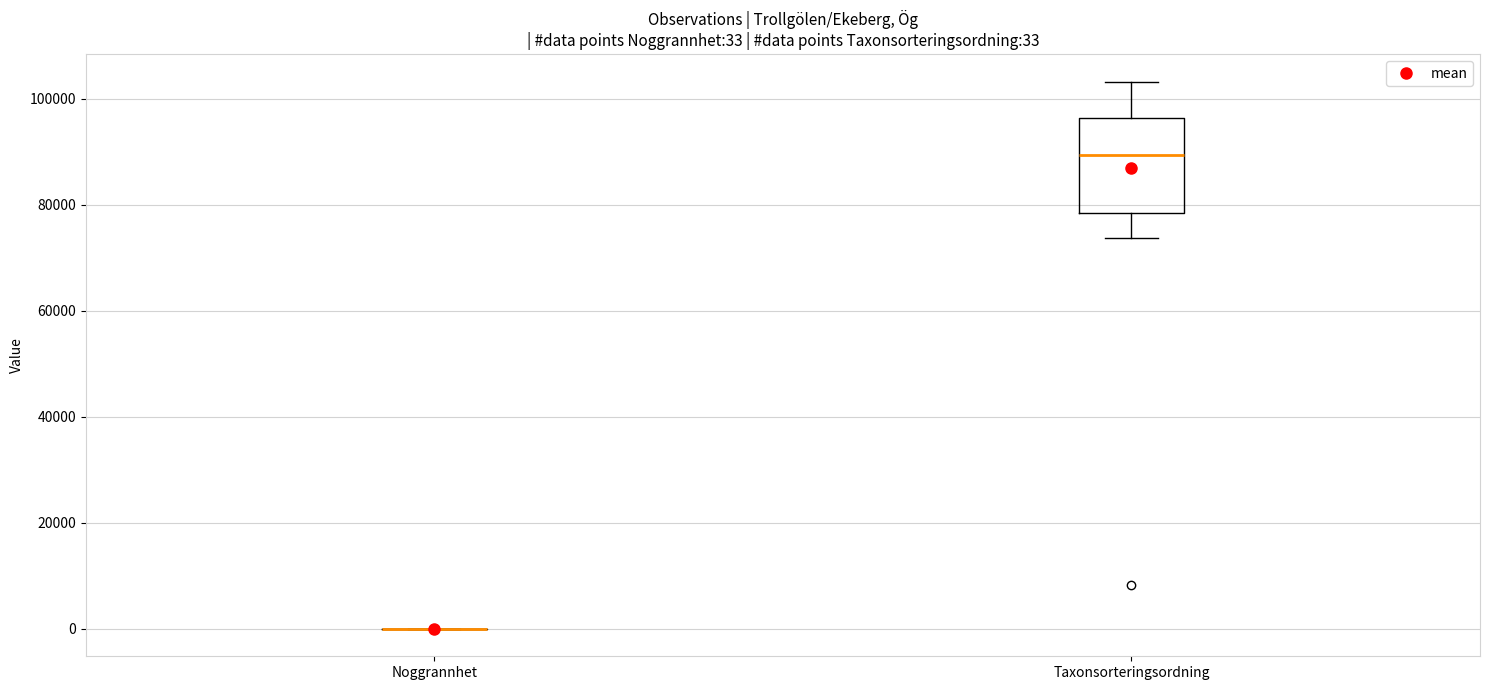

Comparing the boxes themselves (not the whiskers), which one is the tallest?

Taxonsorteringsordning